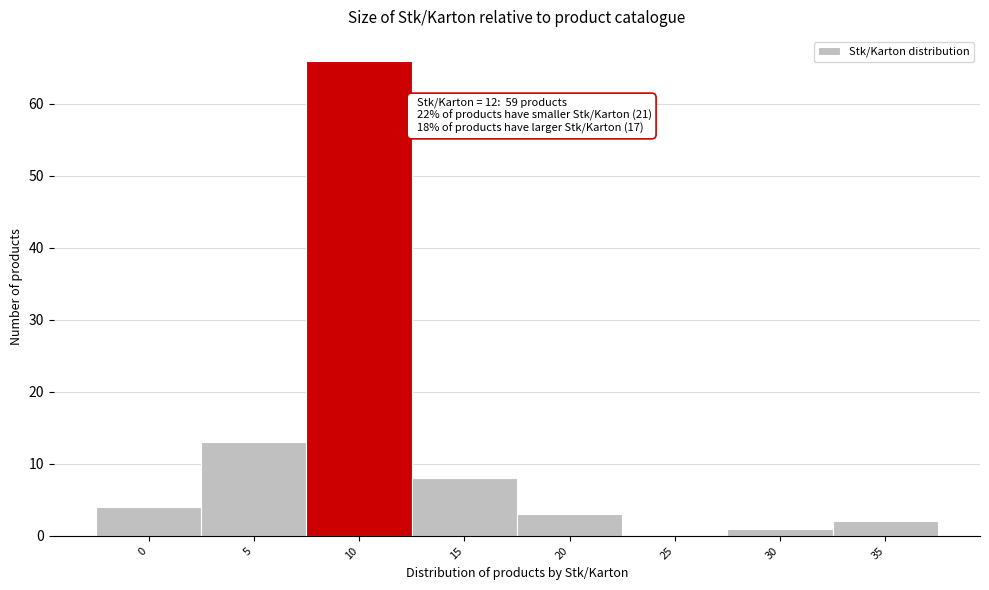

Reading right to left, list all the values displayed in this chart.

35=2	30=1	25=0	20=3	15=8	10=66	5=13	0=4